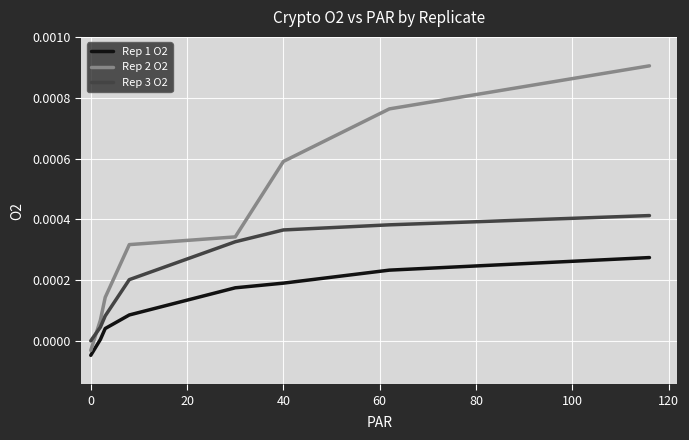

True or false: Rep 3 O2 has more than 0 points higher than both neighbors.

False